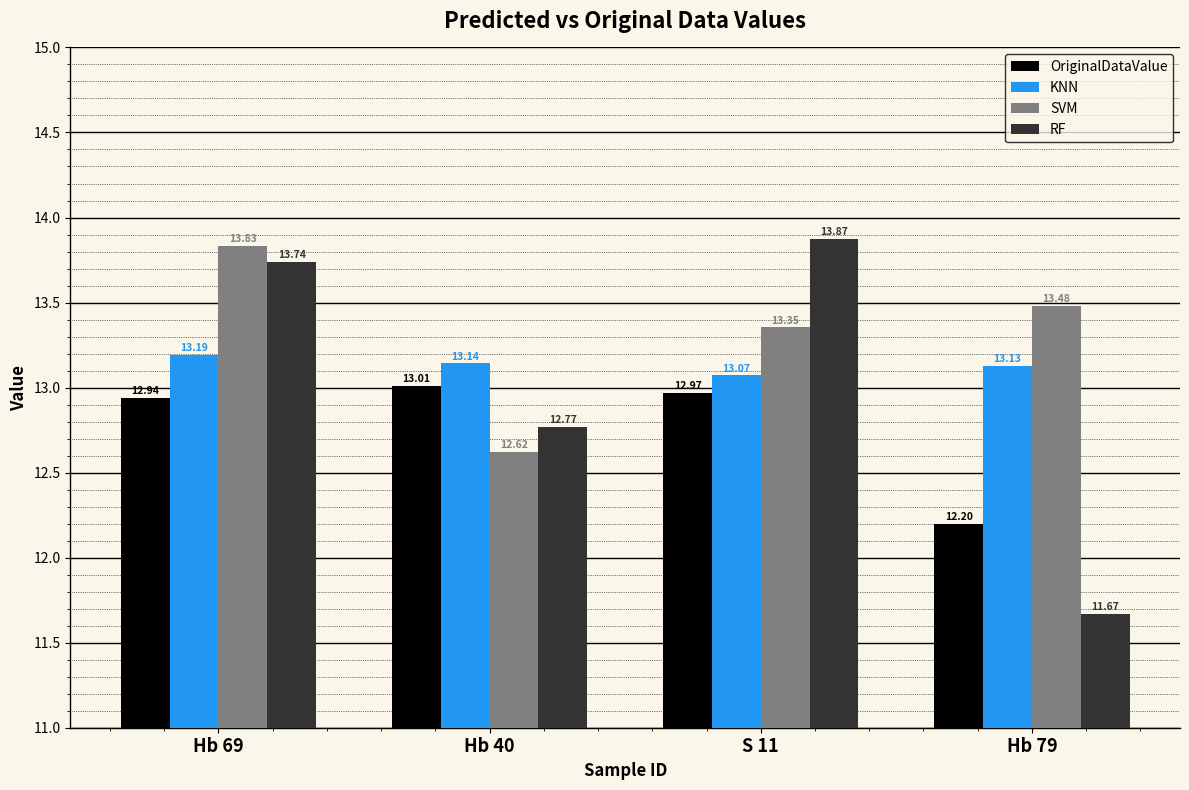

How many bars are there in each group?

4